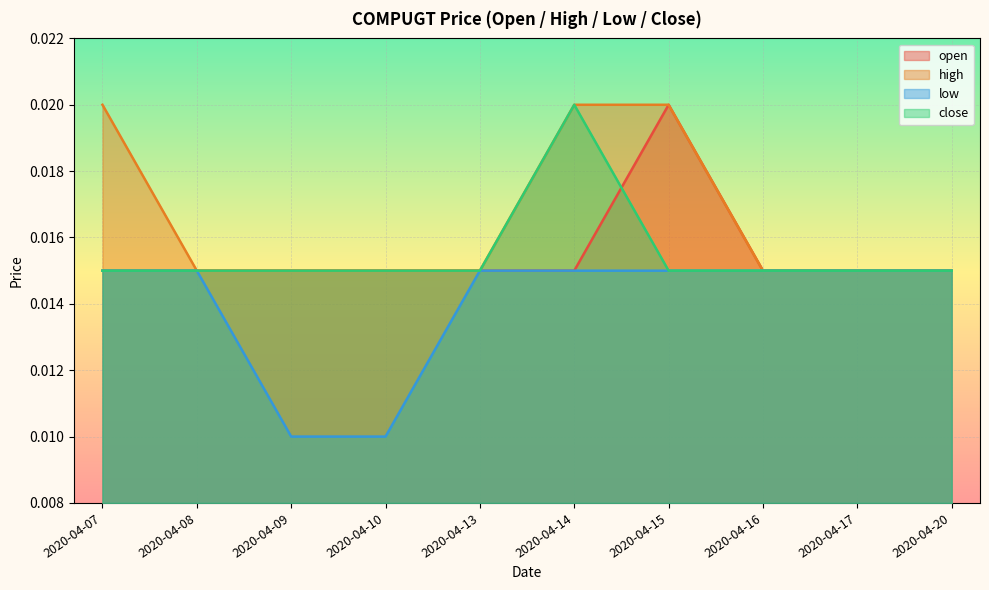

Which category has the lowest value in the open series?

2020-04-07